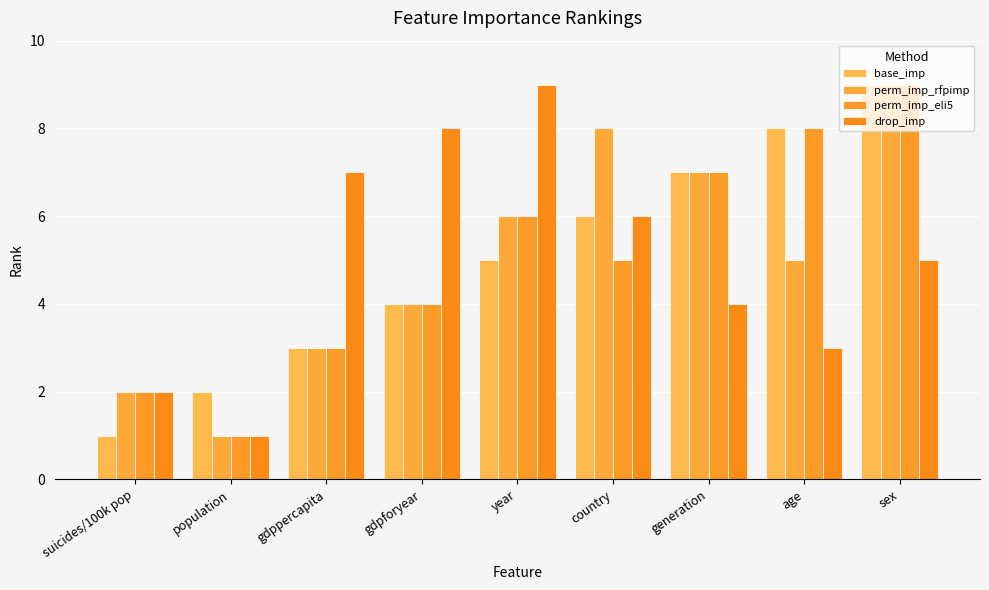

At which category is the sum across all series the highest?

sex